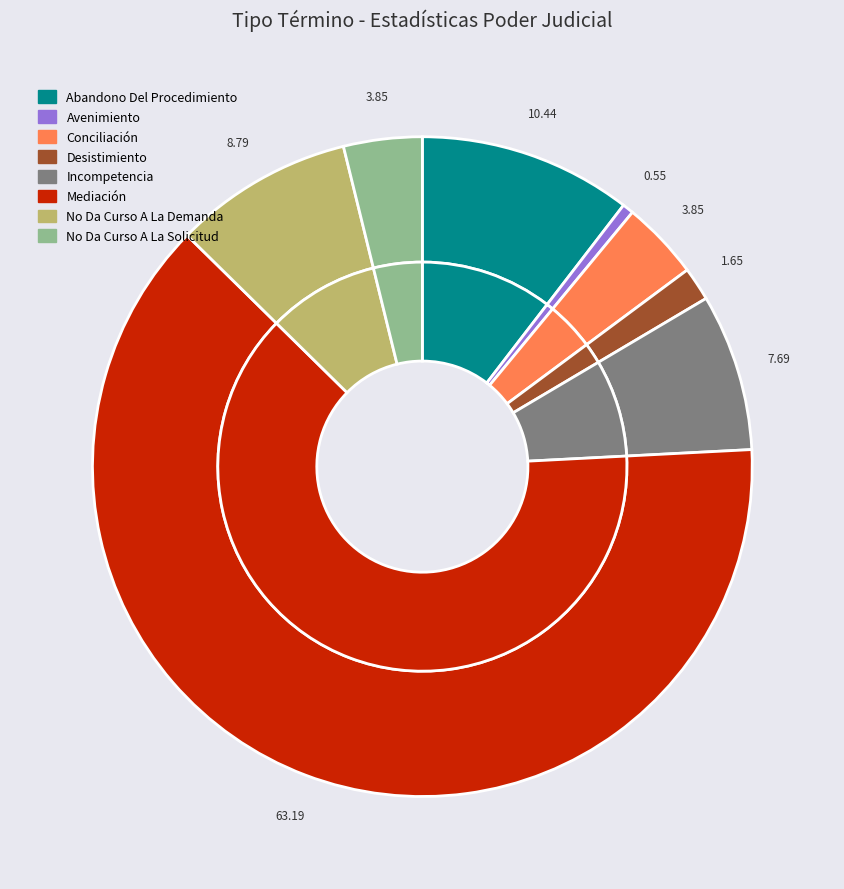

What is the ratio of the value at No Da Curso A La Solicitud to the value at Mediación?

0.1